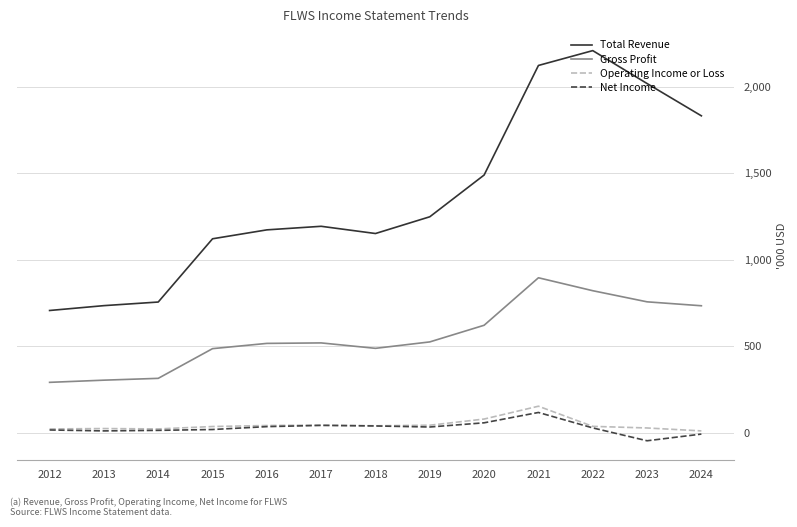

Between 2016 and 2024, which is larger?

2024